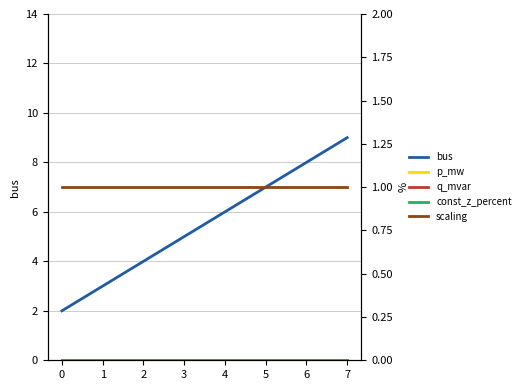

What is the maximum value shown in the chart?

9.0